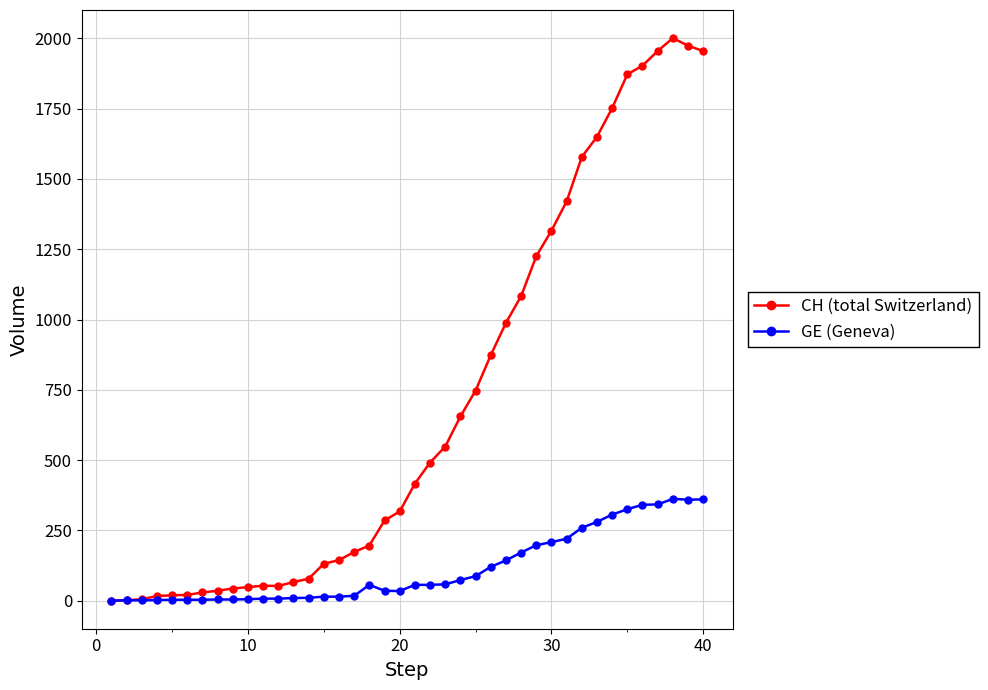

What is the greatest value displayed?

2001